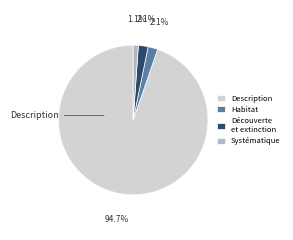

The Description slice represents 84% of the pie. True or false?

False